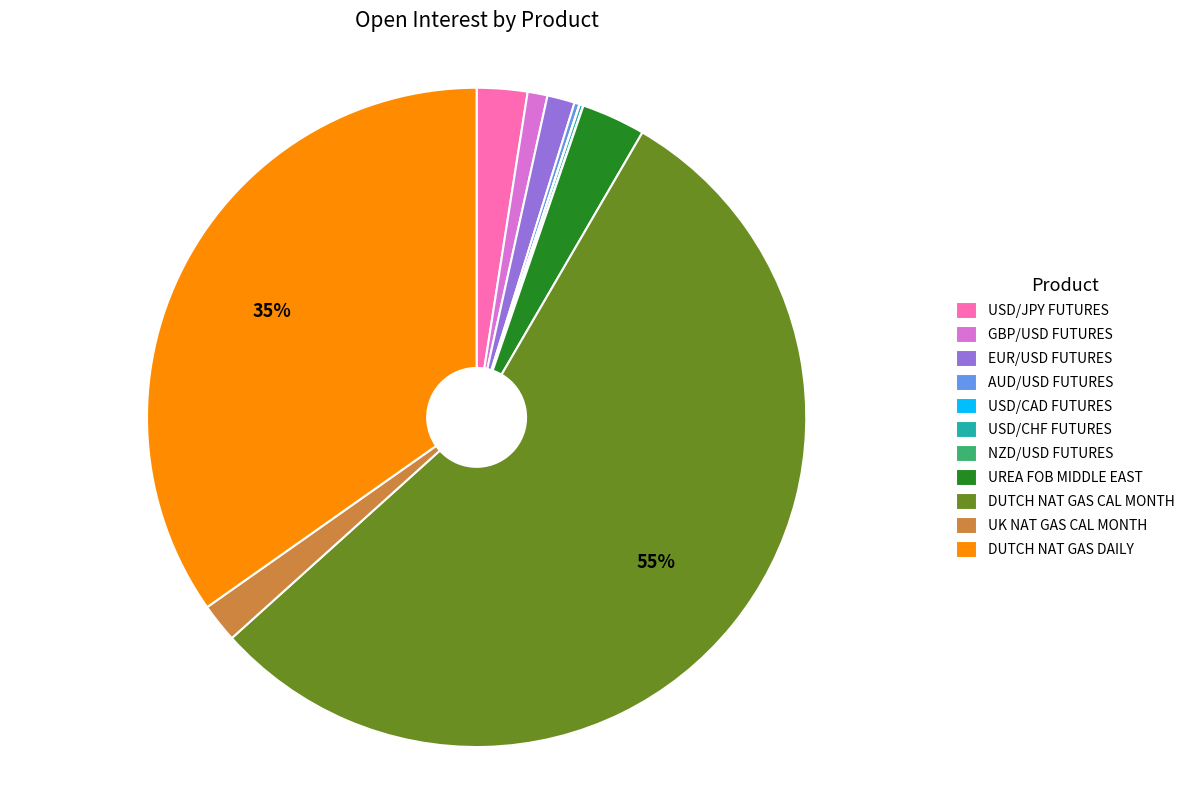

What is the largest slice in the pie chart?

DUTCH NAT GAS CAL MONTH